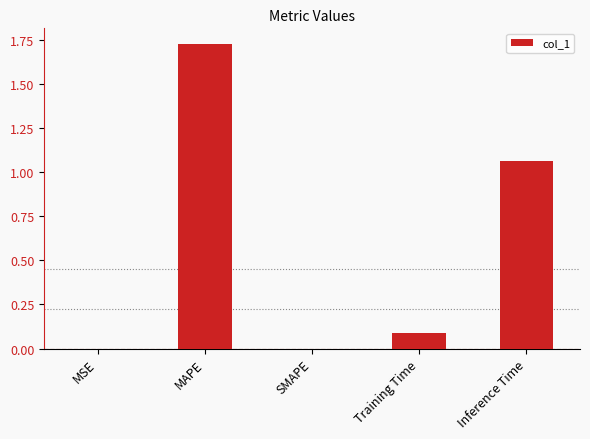

What is the sum of all values?

2.9